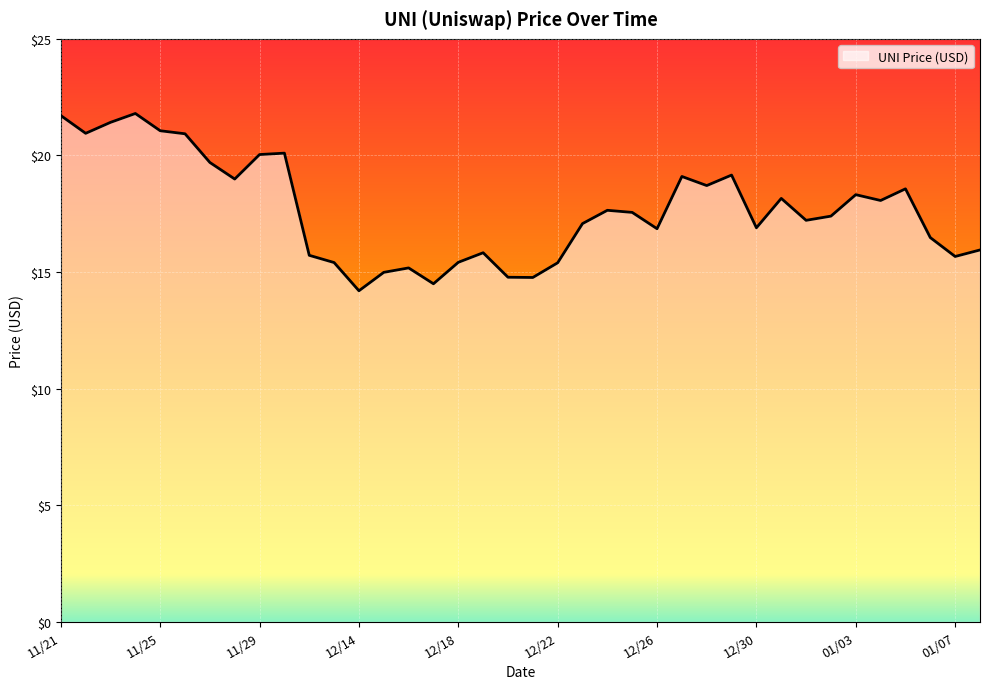

What is the difference between the maximum and minimum values?

7.6